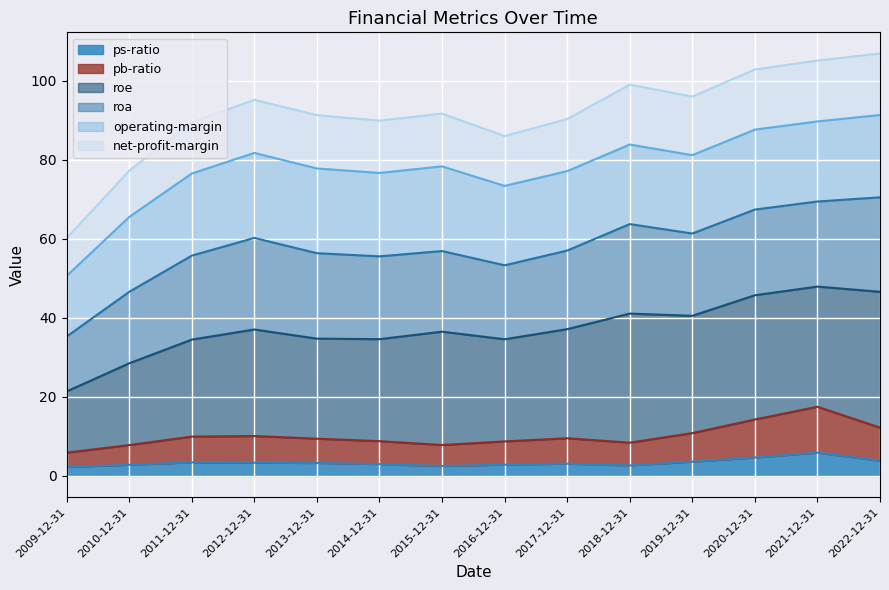

How many lines are shown in the chart?

6